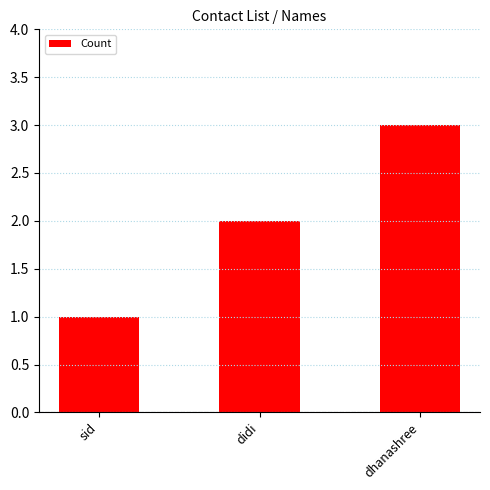

Reading left to right, extract all data points from this chart.

sid=1	didi=2	dhanashree=3